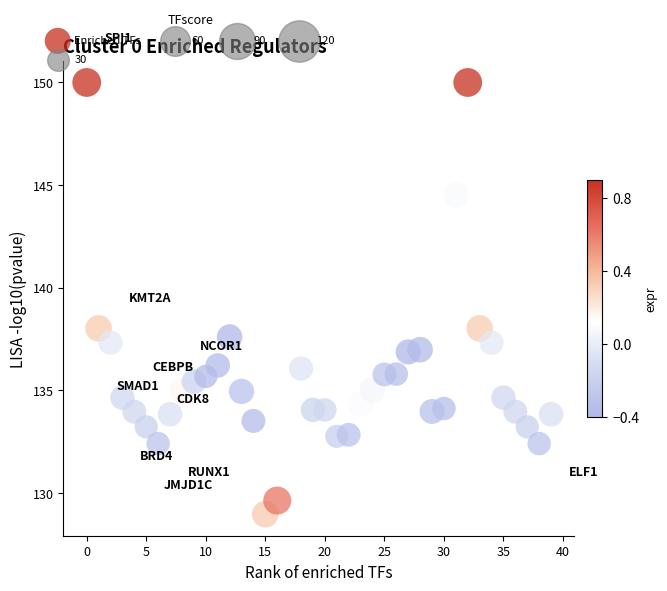

What is the range of Y values (max minus min)?

21.0